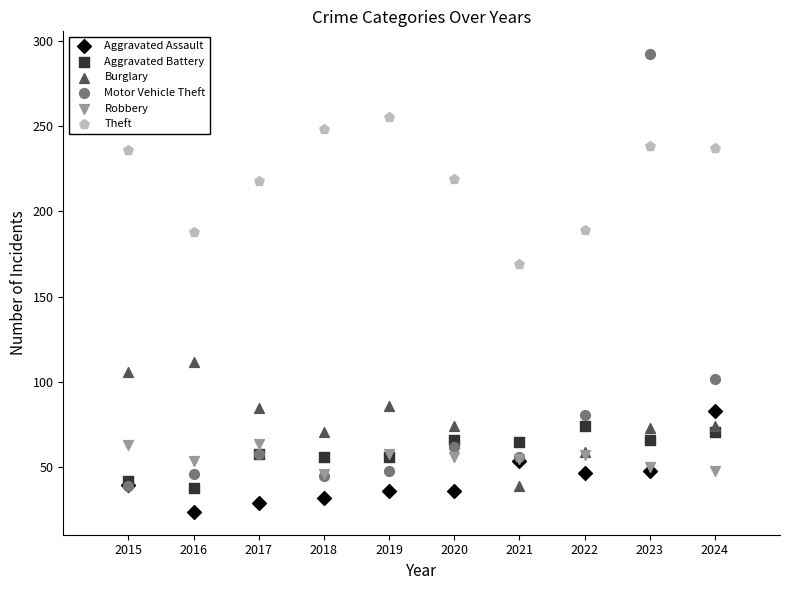

Across all series, what Y value is closest to 158?

169